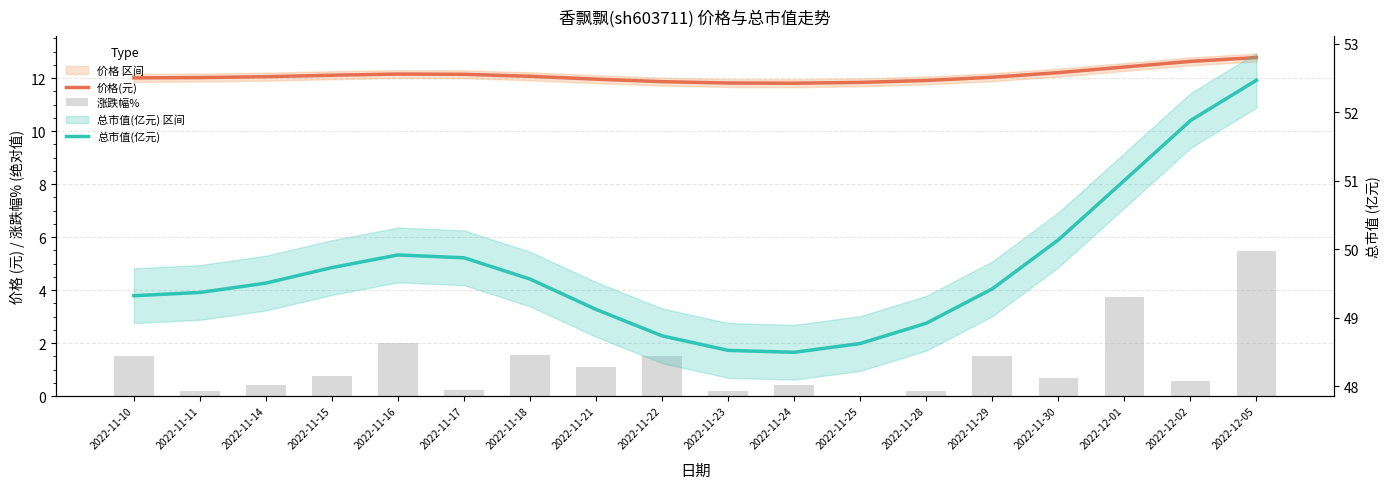

Where is 涨跌幅% nearest to the value 2?

2022-11-16